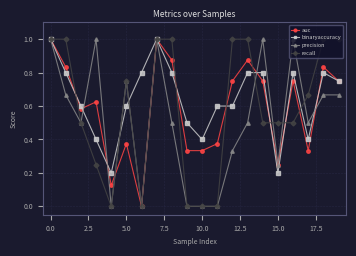

Which series has the largest total across all categories?

binaryaccuracy